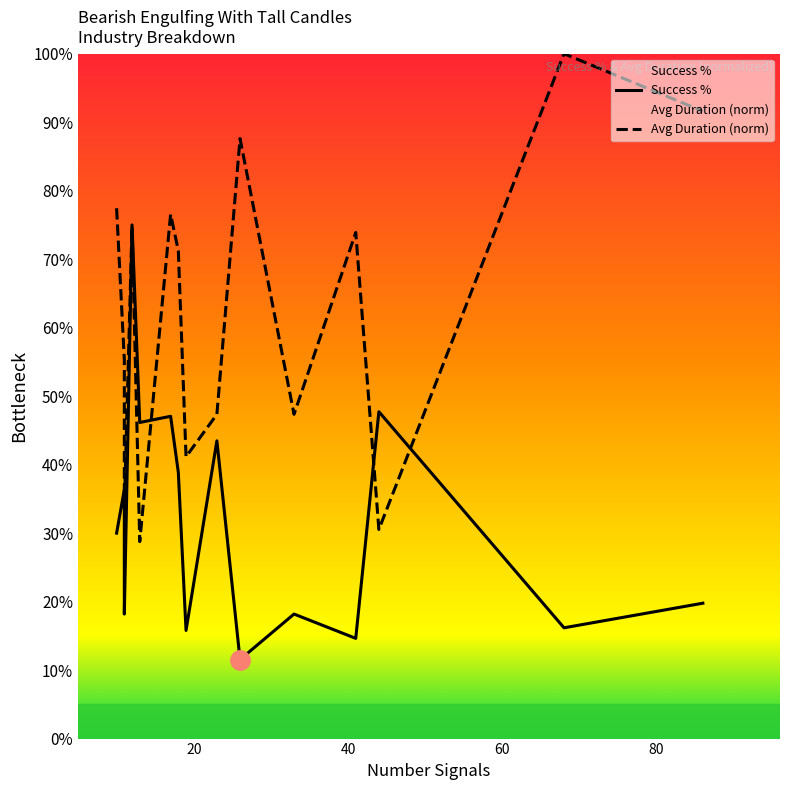

The value of Avg Duration (norm) at 60 is 0.7. True or false?

True